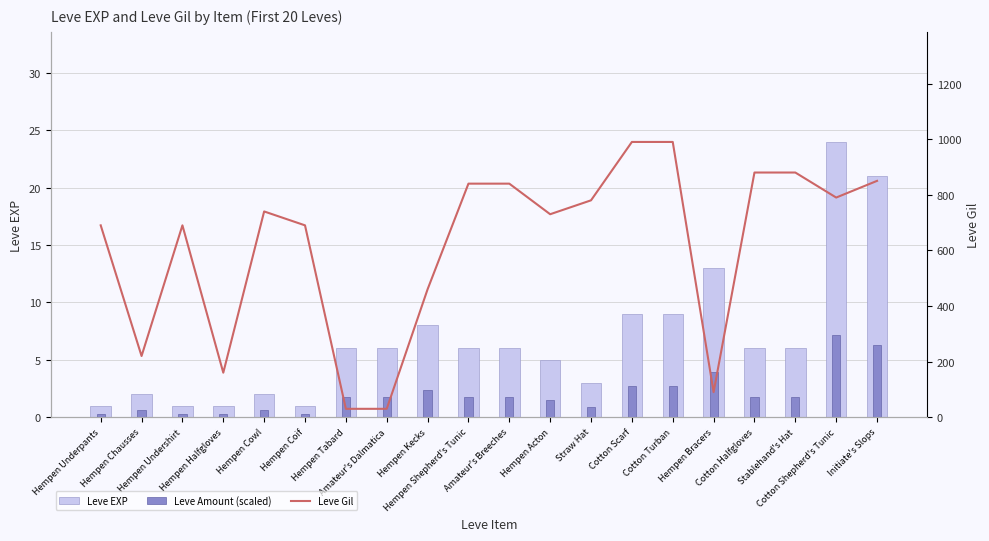

Count the number of categories in the chart.

20